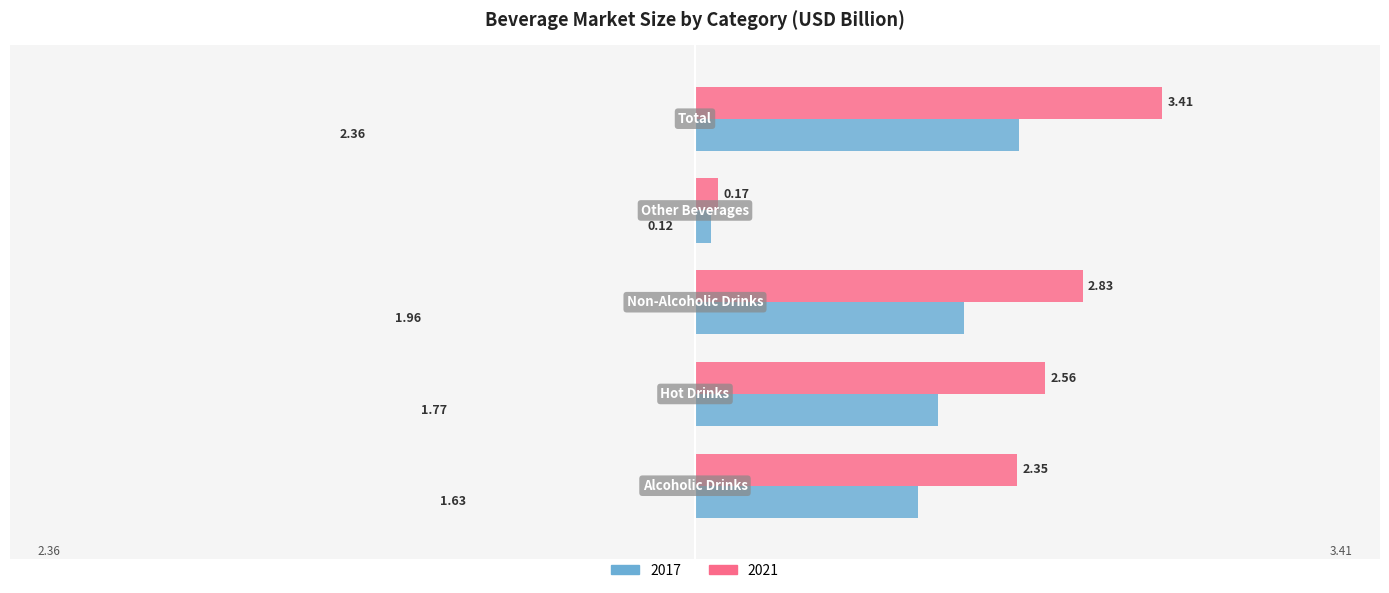

Rank the series by their average value, from highest to lowest.

2021, 2017